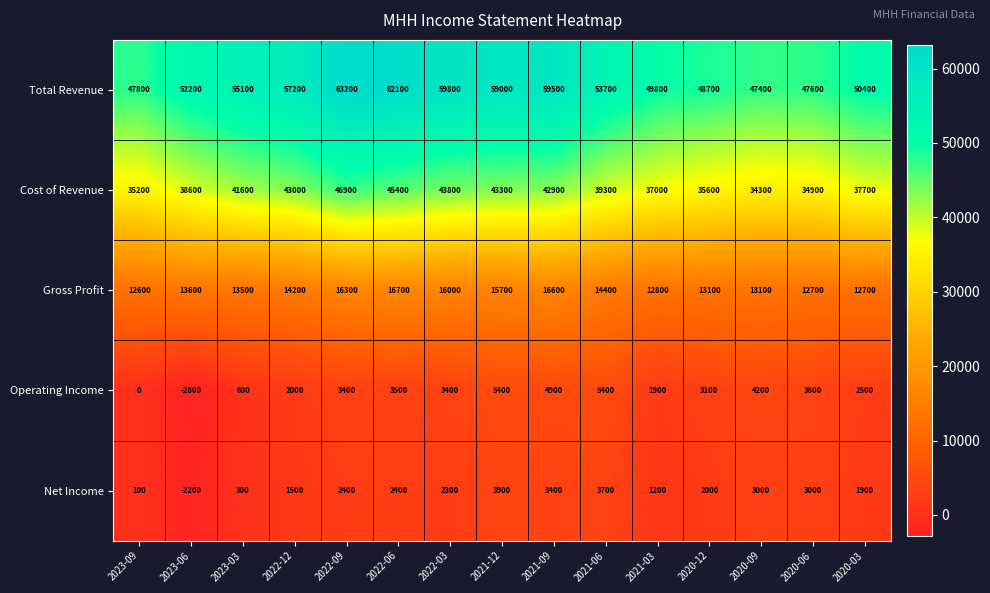

The value of Total Revenue at 2023-03 is 37746. True or false?

False